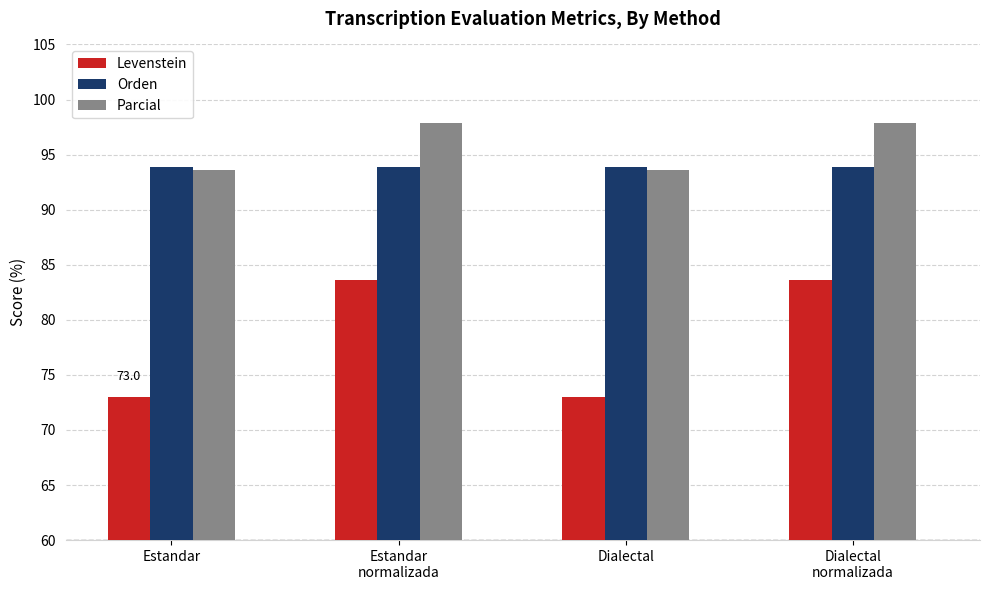

How many bars are there in total?

12